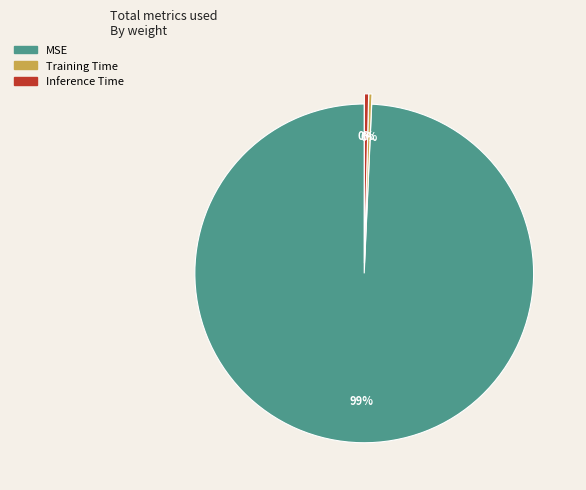

Count the number of slices in the pie.

3